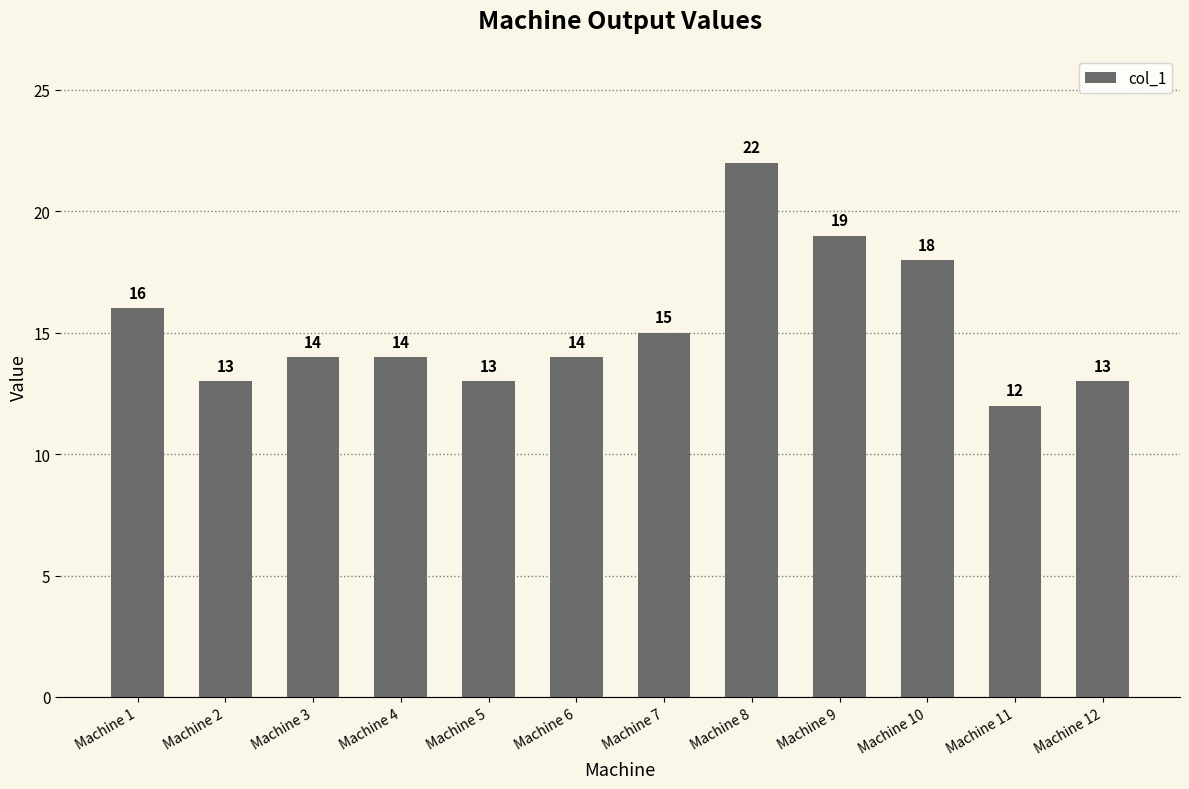

The chart shows a value of 13 at Machine 12. True or false?

True